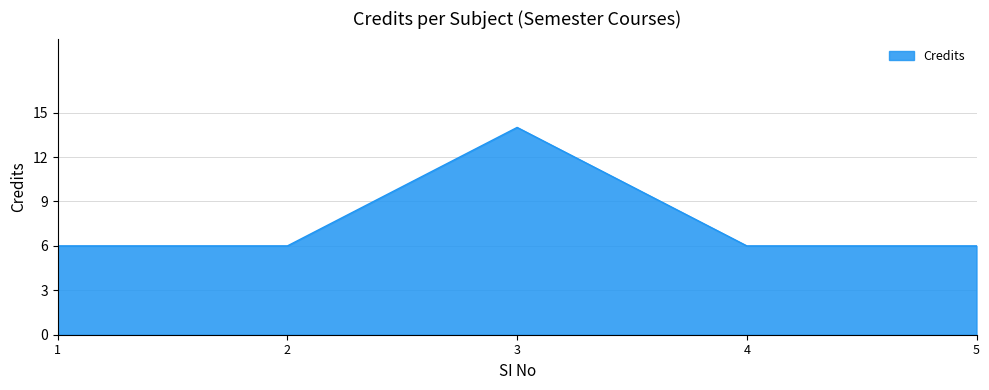

At which category does the data reach its first local peak?

3